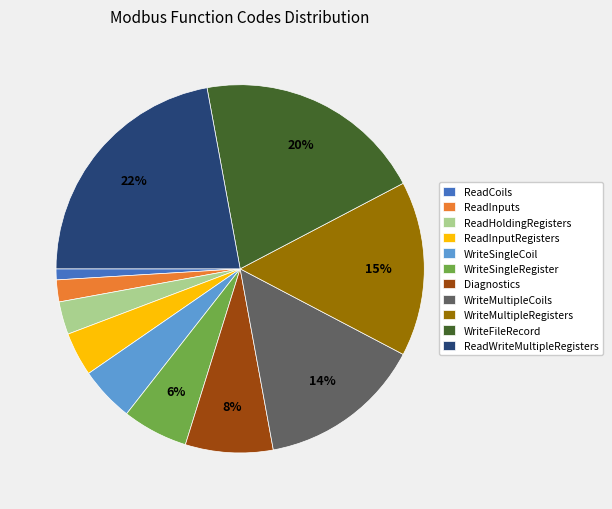

Approximately how many times larger is the value at ReadInputRegisters compared to ReadCoils?

4.0